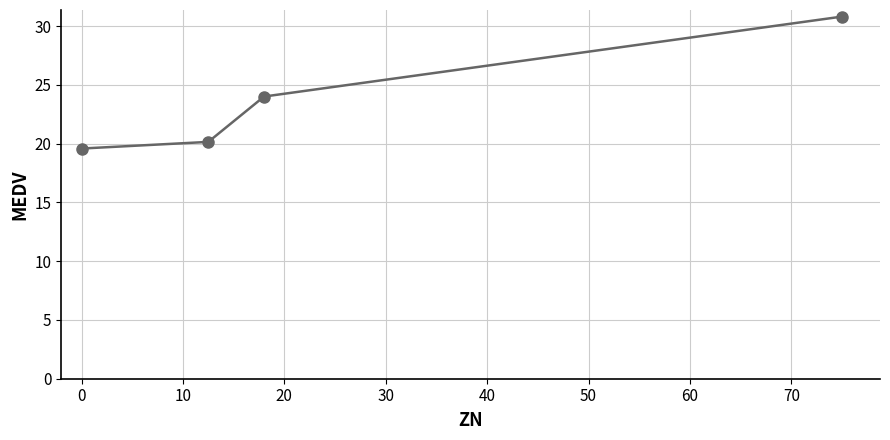

True or false: the data has more than 2 interior local peaks.

False